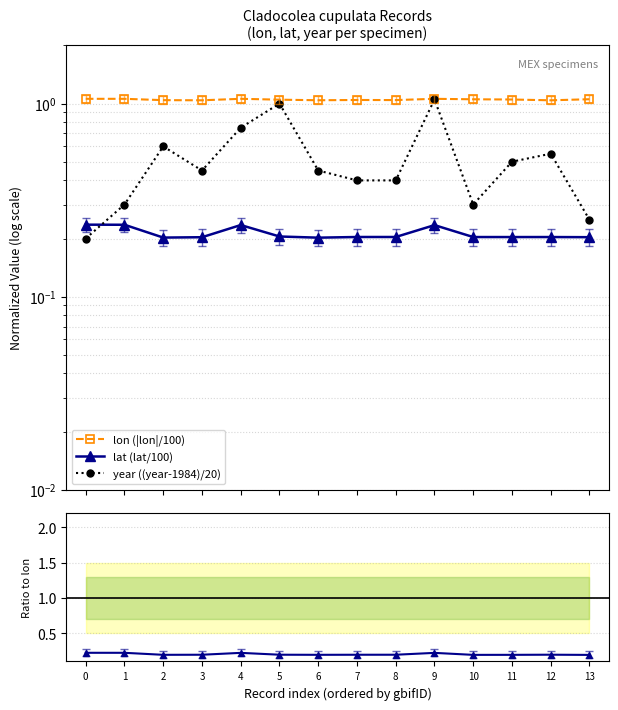

Is it true that lon (|lon|/100) equals 1.8 at 3?

False